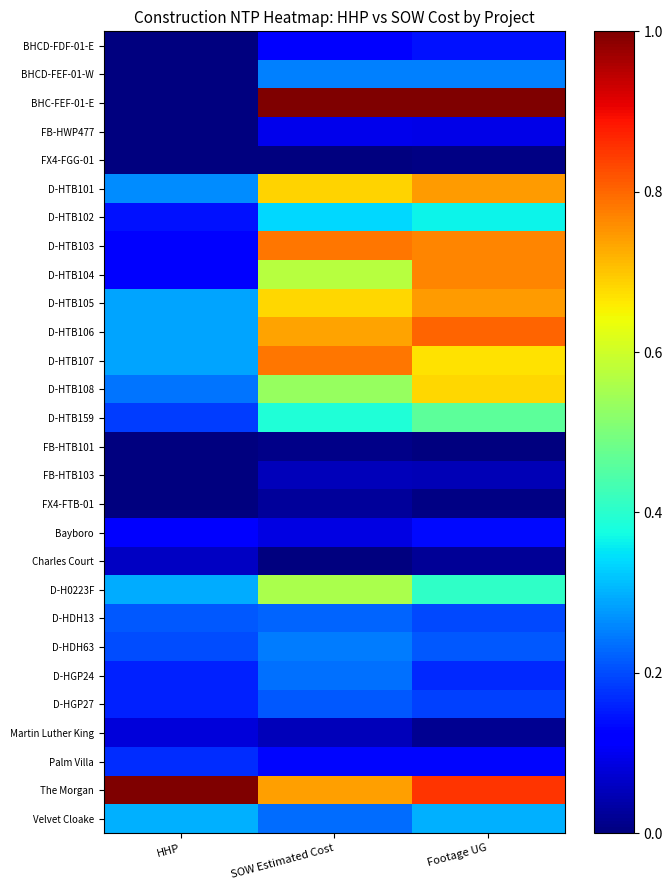

Reading right to left, transcribe all the data shown in this chart.

BHCD-FDF-01-E: Footage UG=0.1	SOW Estimated Cost=0.1	HHP=0.0
BHCD-FEF-01-W: Footage UG=0.3	SOW Estimated Cost=0.3	HHP=0.0
BHC-FEF-01-E: Footage UG=1.0	SOW Estimated Cost=1.0	HHP=0.0
FB-HWP477: Footage UG=0.1	SOW Estimated Cost=0.1	HHP=0.0
FX4-FGG-01: Footage UG=0.0	SOW Estimated Cost=0.0	HHP=0.0
D-HTB101: Footage UG=0.7	SOW Estimated Cost=0.7	HHP=0.3
D-HTB102: Footage UG=0.4	SOW Estimated Cost=0.3	HHP=0.1
D-HTB103: Footage UG=0.8	SOW Estimated Cost=0.8	HHP=0.1
D-HTB104: Footage UG=0.8	SOW Estimated Cost=0.6	HHP=0.1
D-HTB105: Footage UG=0.7	SOW Estimated Cost=0.7	HHP=0.3
D-HTB106: Footage UG=0.8	SOW Estimated Cost=0.7	HHP=0.3
D-HTB107: Footage UG=0.7	SOW Estimated Cost=0.8	HHP=0.3
D-HTB108: Footage UG=0.7	SOW Estimated Cost=0.5	HHP=0.2
D-HTB159: Footage UG=0.5	SOW Estimated Cost=0.4	HHP=0.2
FB-HTB101: Footage UG=0.0	SOW Estimated Cost=0.0	HHP=0.0
FB-HTB103: Footage UG=0.0	SOW Estimated Cost=0.1	HHP=0.0
FX4-FTB-01: Footage UG=0.0	SOW Estimated Cost=0.0	HHP=0.0
Bayboro: Footage UG=0.1	SOW Estimated Cost=0.1	HHP=0.1
Charles Court: Footage UG=0.0	SOW Estimated Cost=0.0	HHP=0.1
D-H0223F: Footage UG=0.4	SOW Estimated Cost=0.6	HHP=0.3
D-HDH13: Footage UG=0.2	SOW Estimated Cost=0.2	HHP=0.2
D-HDH63: Footage UG=0.2	SOW Estimated Cost=0.2	HHP=0.2
D-HGP24: Footage UG=0.2	SOW Estimated Cost=0.2	HHP=0.2
D-HGP27: Footage UG=0.2	SOW Estimated Cost=0.2	HHP=0.2
Martin Luther King: Footage UG=0.0	SOW Estimated Cost=0.1	HHP=0.1
Palm Villa: Footage UG=0.1	SOW Estimated Cost=0.1	HHP=0.2
The Morgan: Footage UG=0.9	SOW Estimated Cost=0.7	HHP=1.0
Velvet Cloake: Footage UG=0.3	SOW Estimated Cost=0.2	HHP=0.3